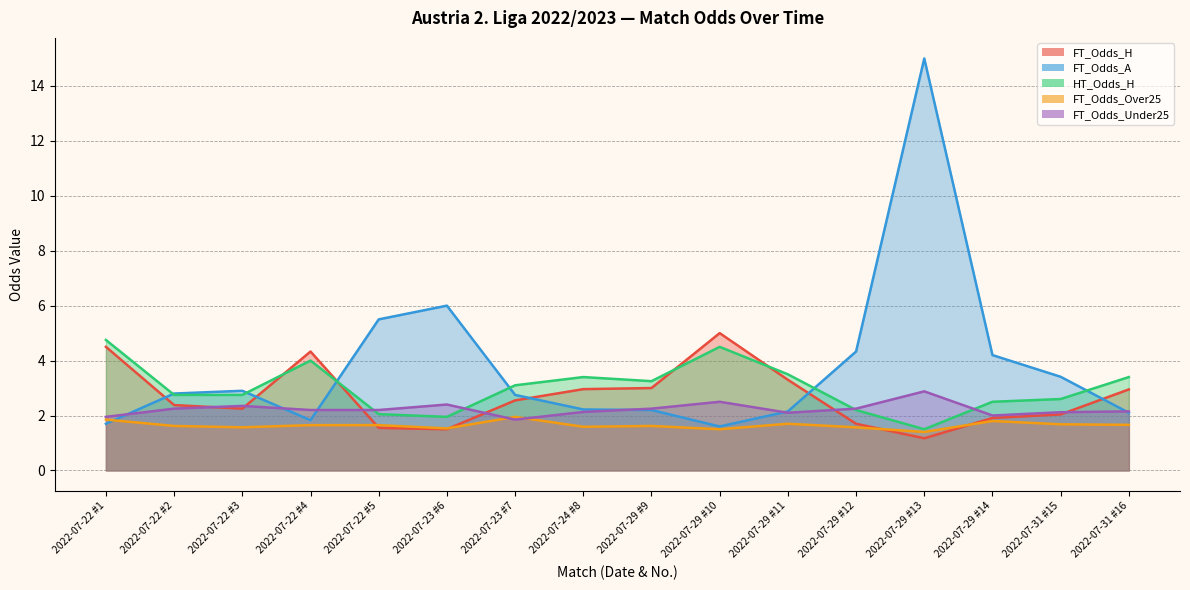

Which series ends up on top after the final intersection of HT_Odds_H and FT_Odds_A?

HT_Odds_H